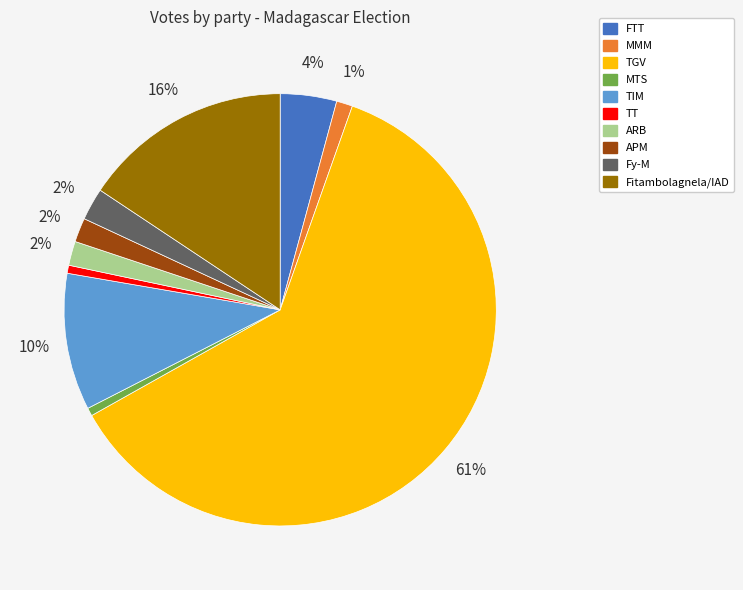

Is it true that Fy-M is 2% of the pie?

True